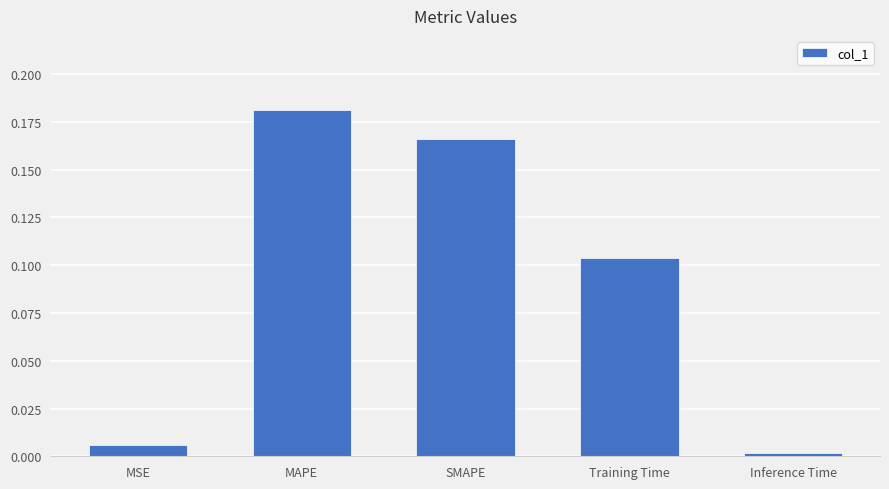

At which category does the chart reach its minimum across all series?

Inference Time